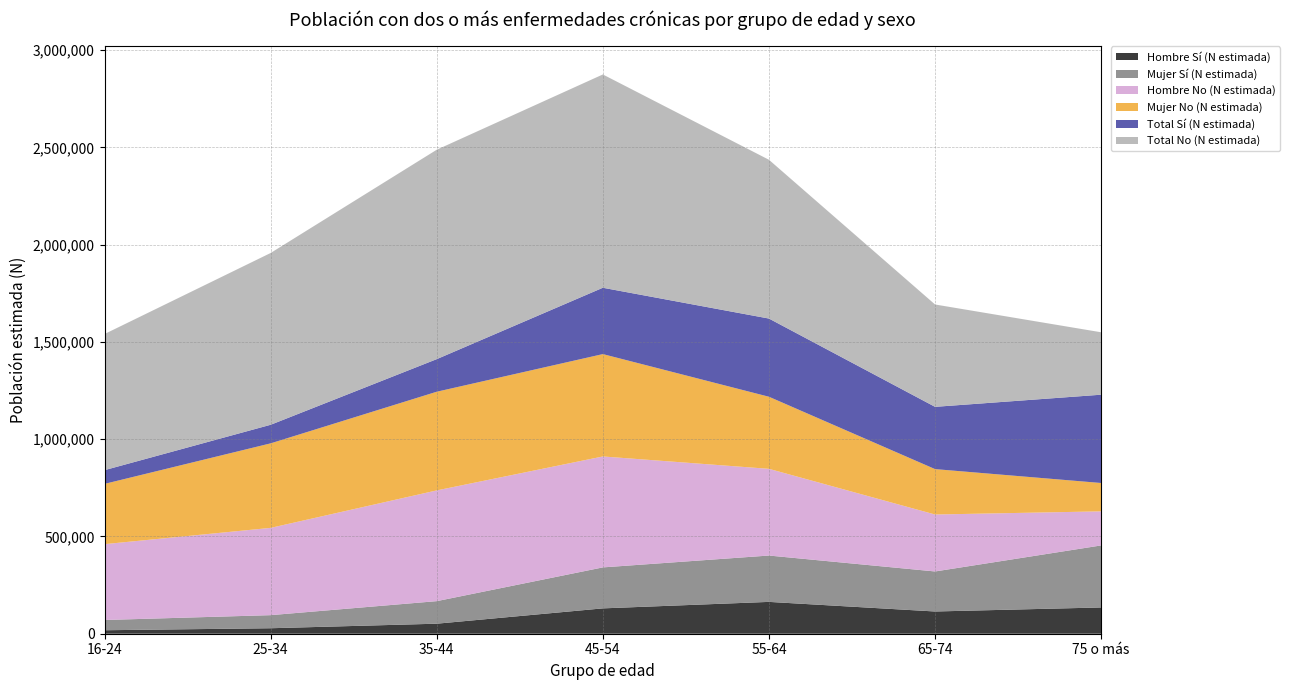

Reading left to right, list all the values displayed in this chart.

Hombre Sí (N estimada): 16-24=17890	25-34=28212	35-44=51557	45-54=130316	55-64=163648	65-74=114318	75 o más=135051
Mujer Sí (N estimada): 16-24=52649	25-34=67253	35-44=115942	45-54=210665	55-64=238289	65-74=205740	75 o más=318877
Hombre No (N estimada): 16-24=389903	25-34=448678	35-44=569280	45-54=570301	55-64=445698	65-74=292762	75 o más=175147
Mujer No (N estimada): 16-24=309863	25-34=434480	35-44=507251	45-54=526221	55-64=370566	65-74=233426	75 o más=145732
Total Sí (N estimada): 16-24=70538	25-34=95465	35-44=167498	45-54=340981	55-64=401936	65-74=320059	75 o más=453929
Total No (N estimada): 16-24=699767	25-34=883158	35-44=1076531	45-54=1096523	55-64=816266	65-74=526187	75 o más=320878